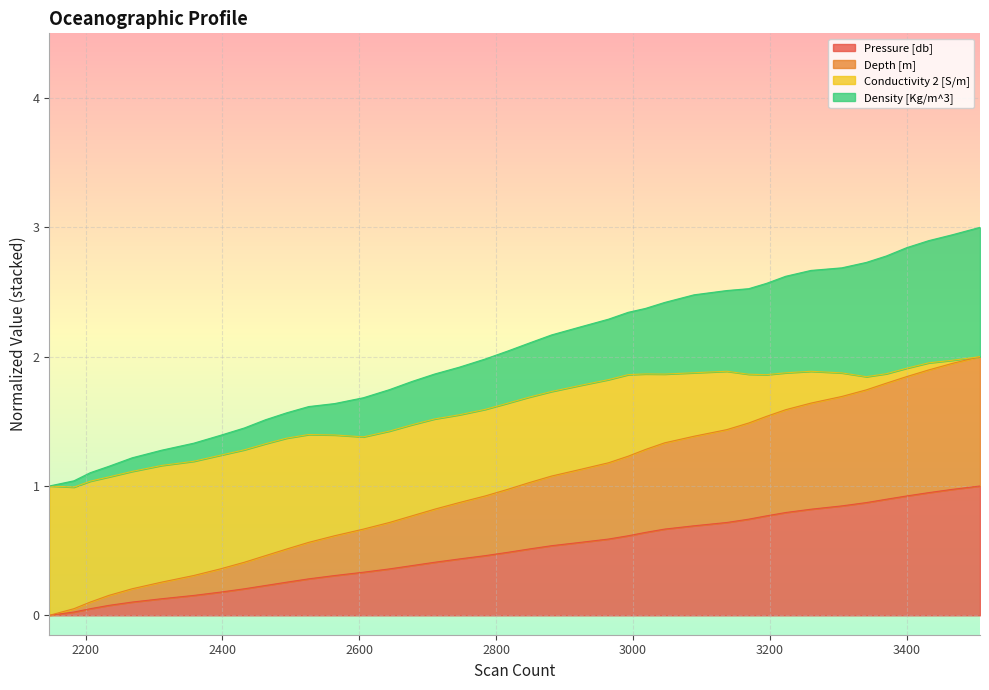

What is the highest value of the Pressure [db] series?

1.0